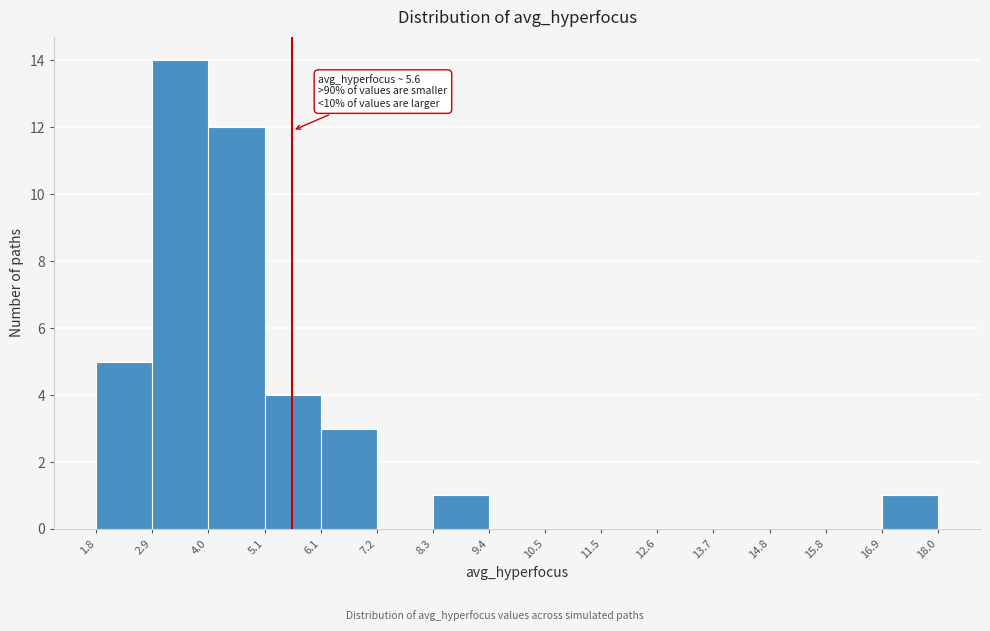

Which range on the x-axis has the tallest bar?

2.9 to 4.0